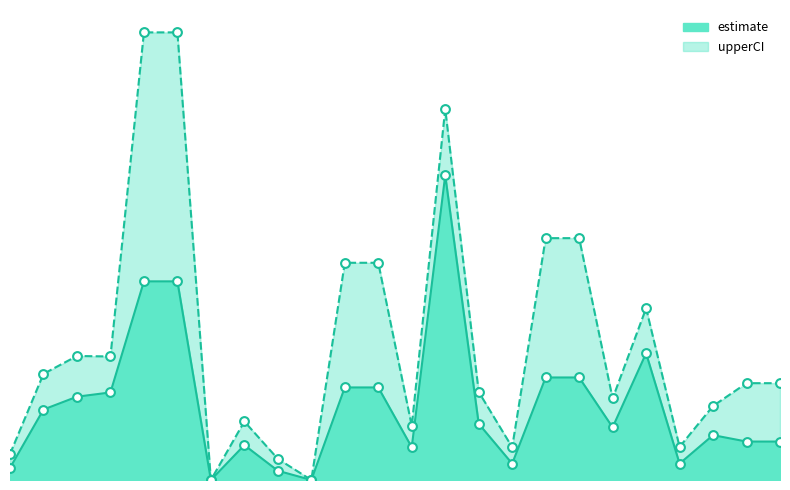

Which series has the widest spread of Y values?

upperCI